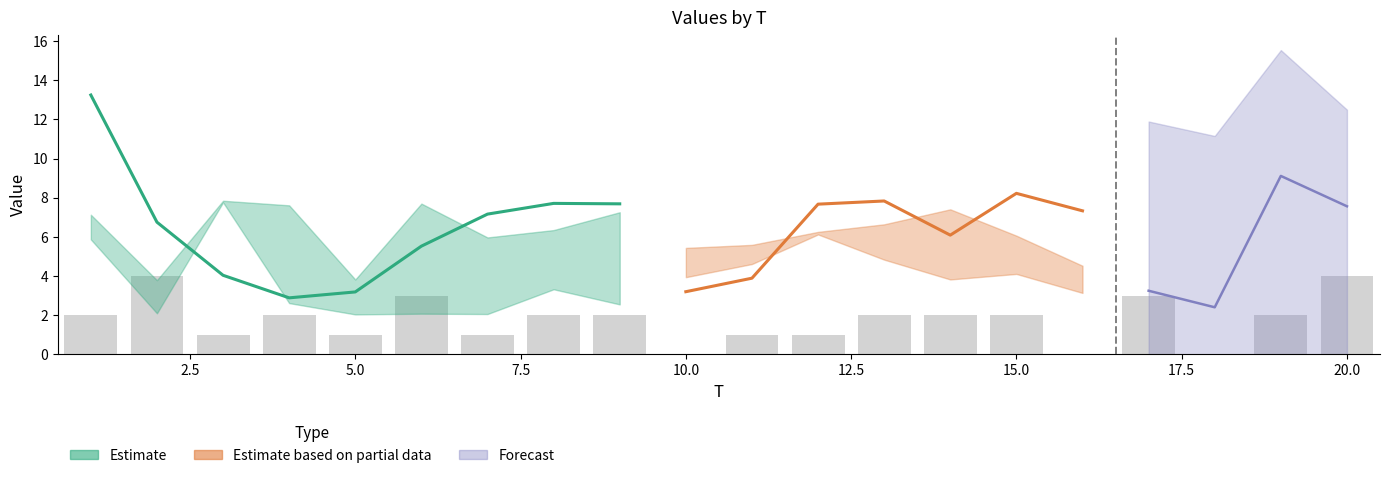

What is the spread (max minus min) of values at 8?

5.7